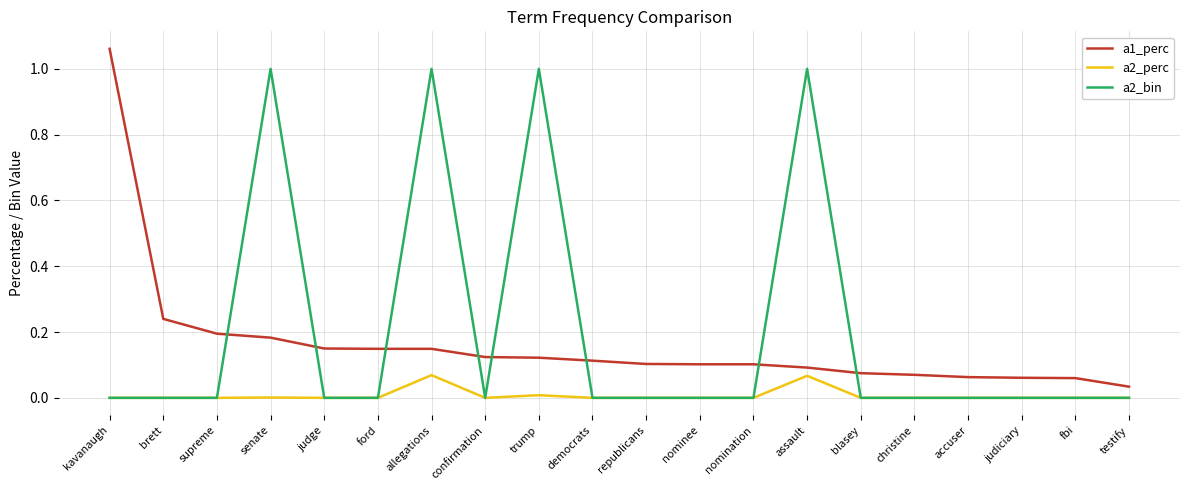

What position from the right is assault?

7